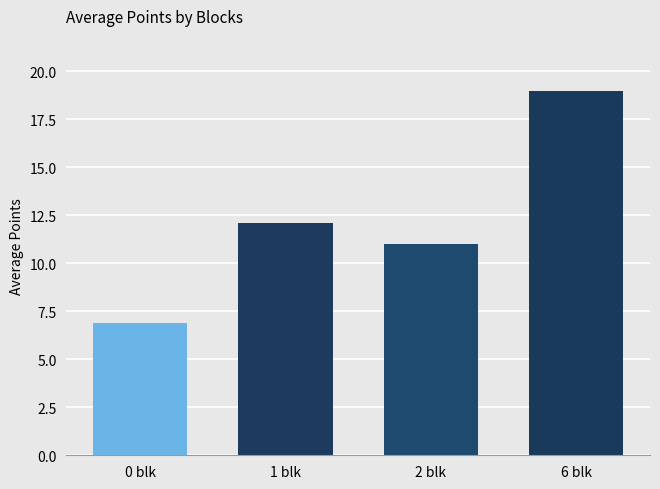

Reading left to right, extract all data points from this chart.

0 blk=6.9	1 blk=12.1	2 blk=11.0	6 blk=19.0